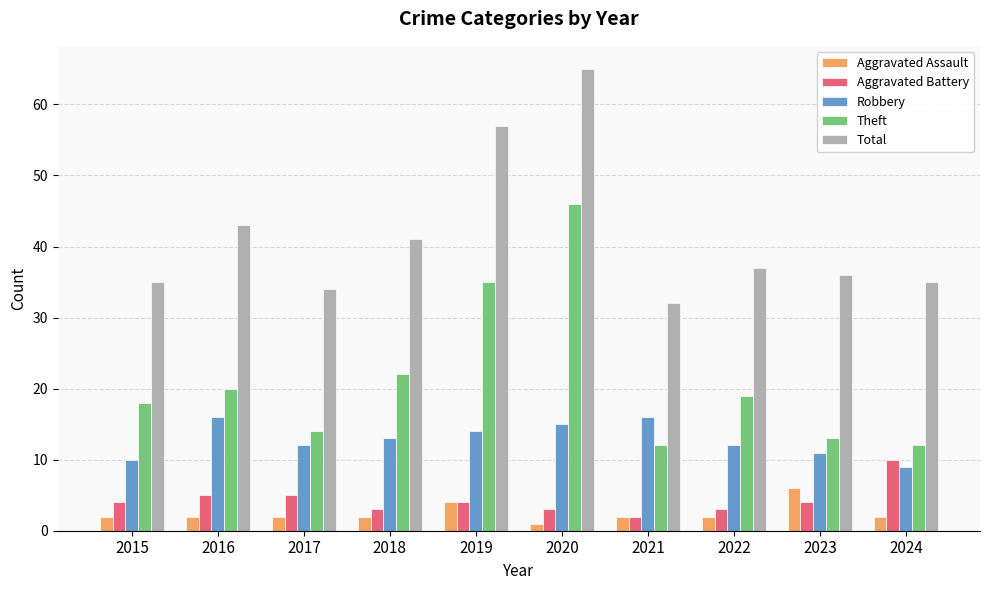

True or false: Robbery has a value of 15 at 2015.

False